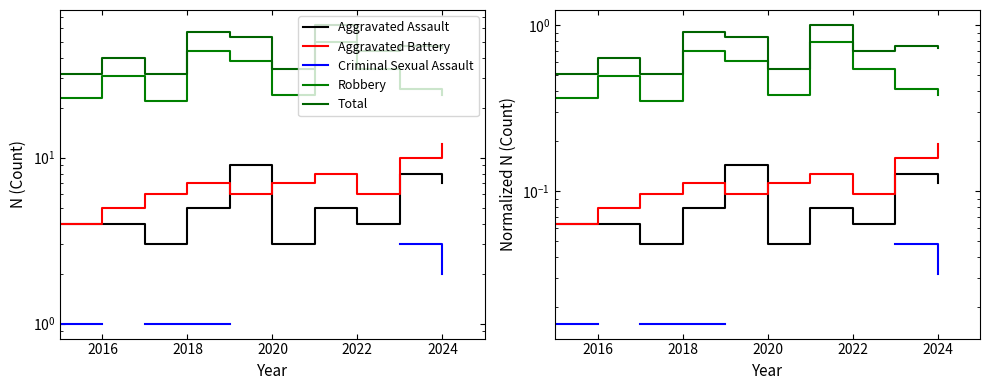

At how many categories does at least one series exceed 0?

10